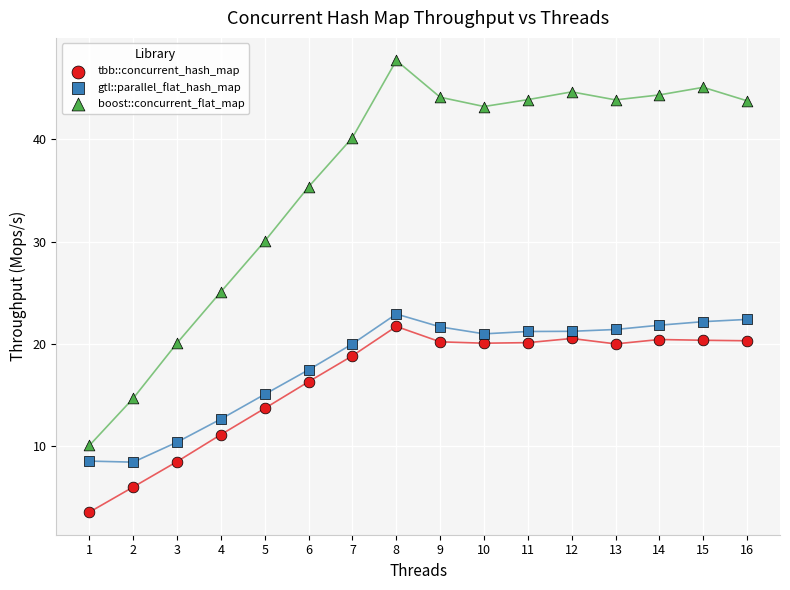

What is the X range (max minus min) for the scatter plot?

15.0